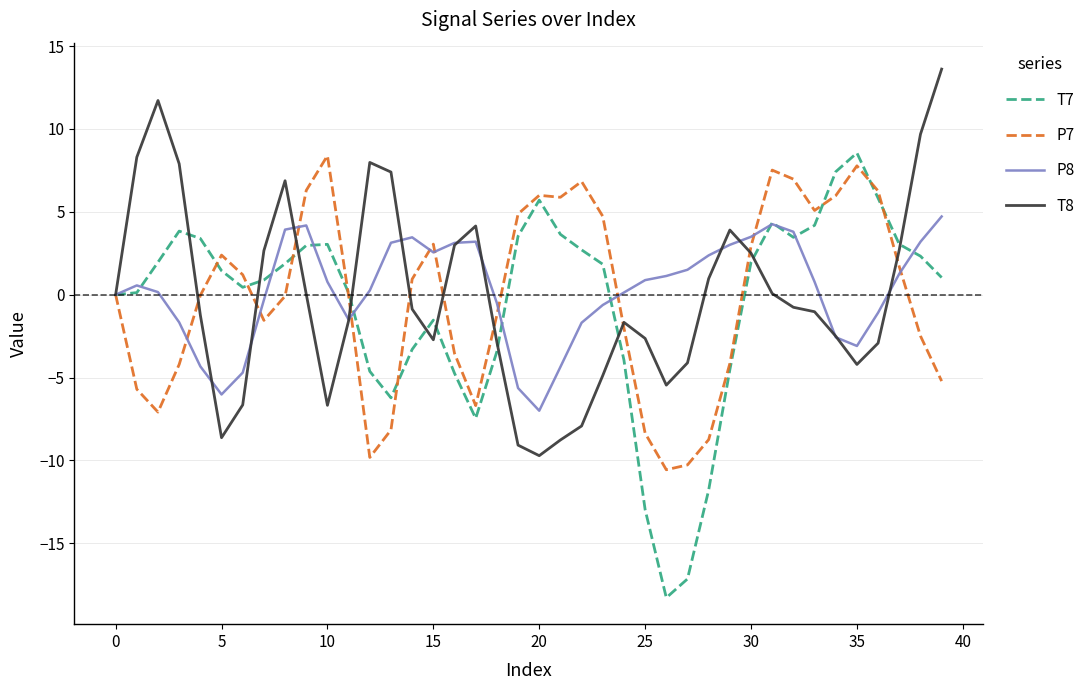

What is the minimum value for P8?

-7.0